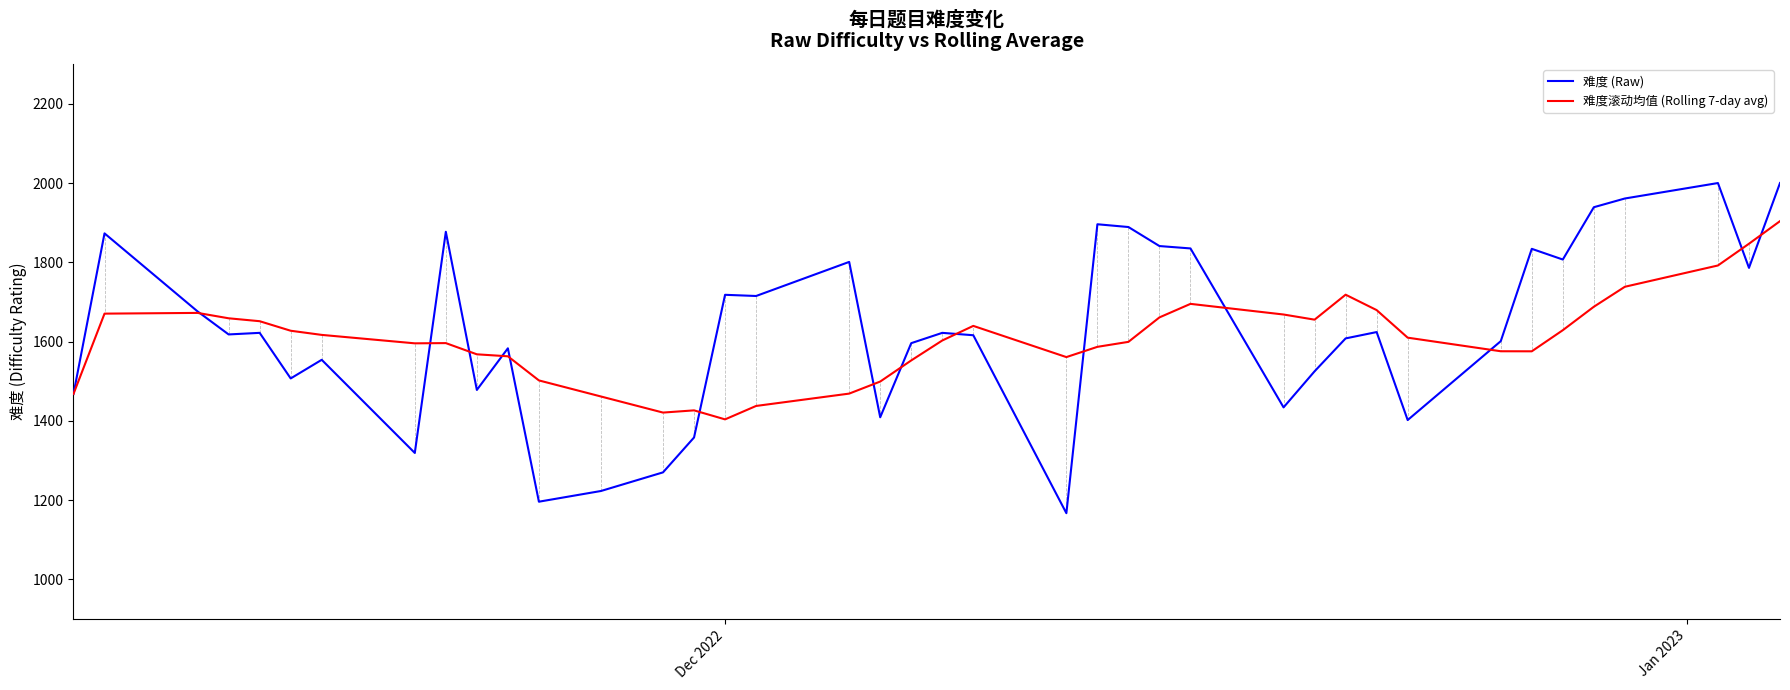

Which series has the widest spread of values?

难度 (Raw)